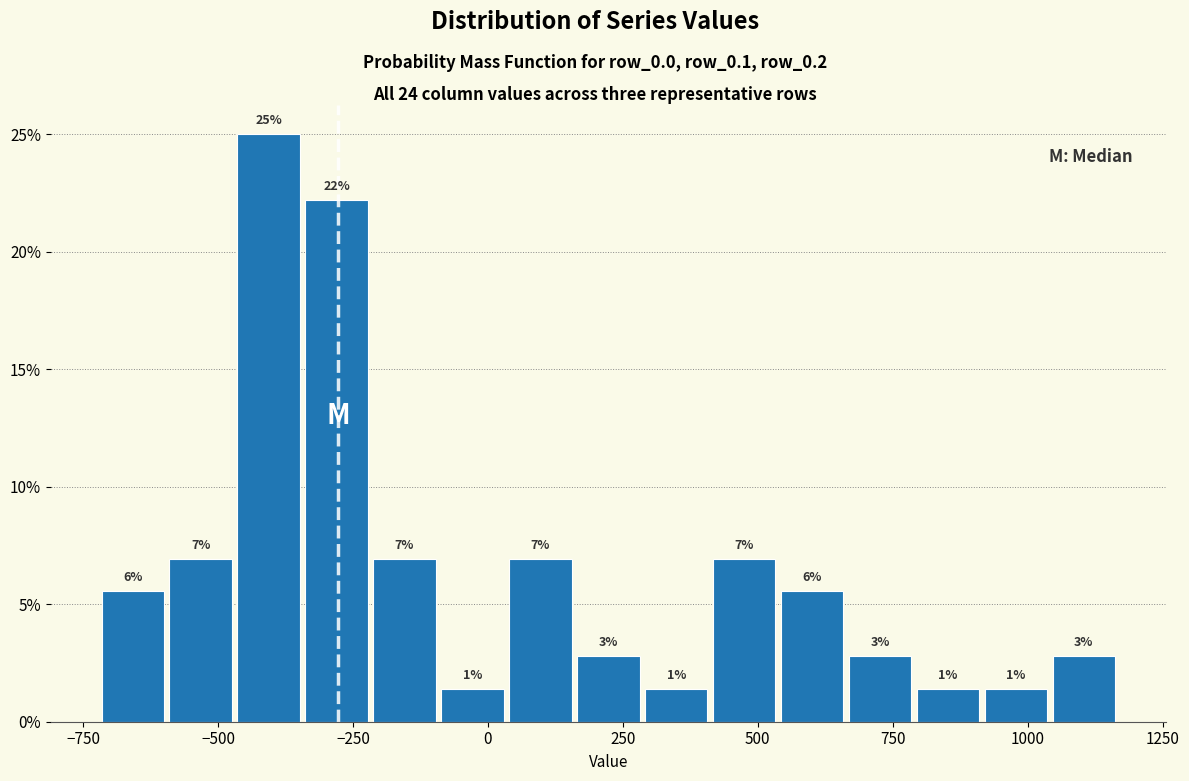

Around what value on the x-axis is the tallest bar? Give the approximate position of its centre, as read against the axis.

-400